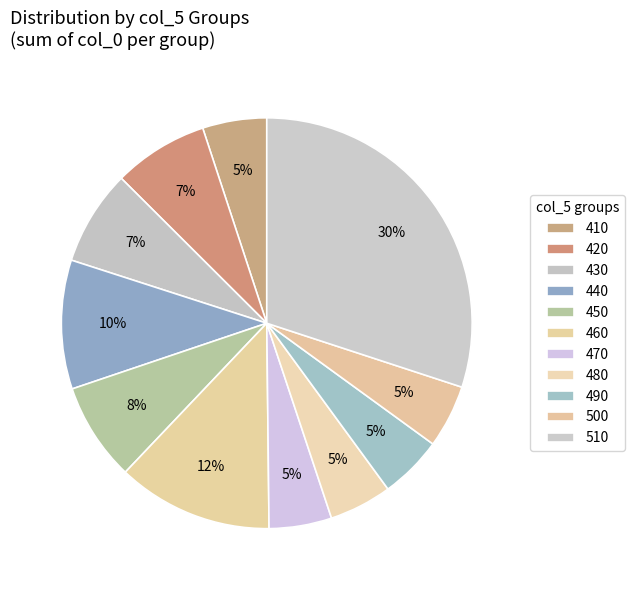

Count the number of slices in the pie.

11